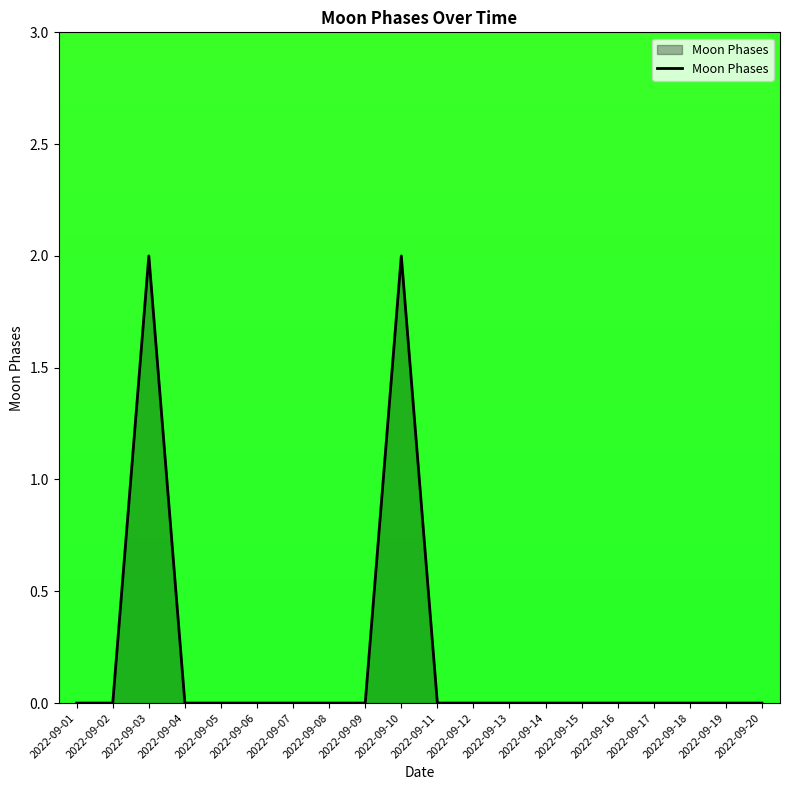

Between 2022-09-06 and 2022-09-10, which is larger?

2022-09-10